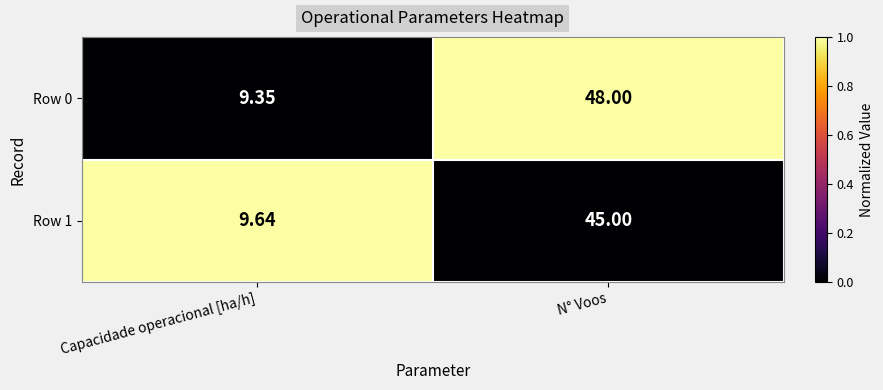

Where is Row 1 nearest to the value 27?

Capacidade operacional [ha/h]